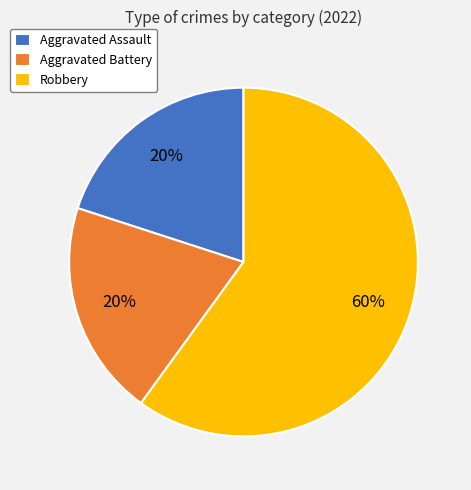

True or false: Aggravated Battery accounts for 34% of the total.

False